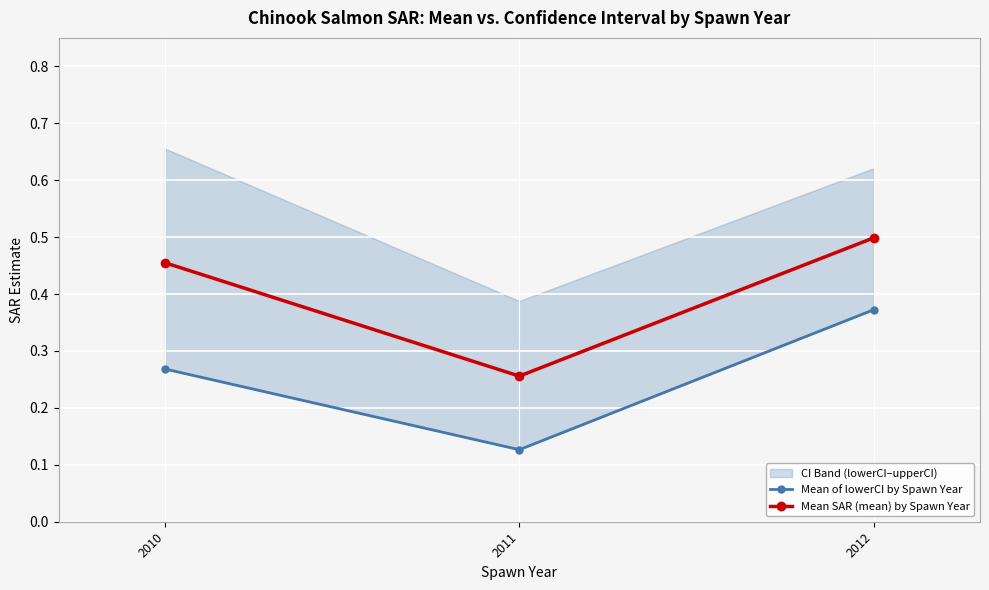

At which category is the sum across all series the highest?

2012